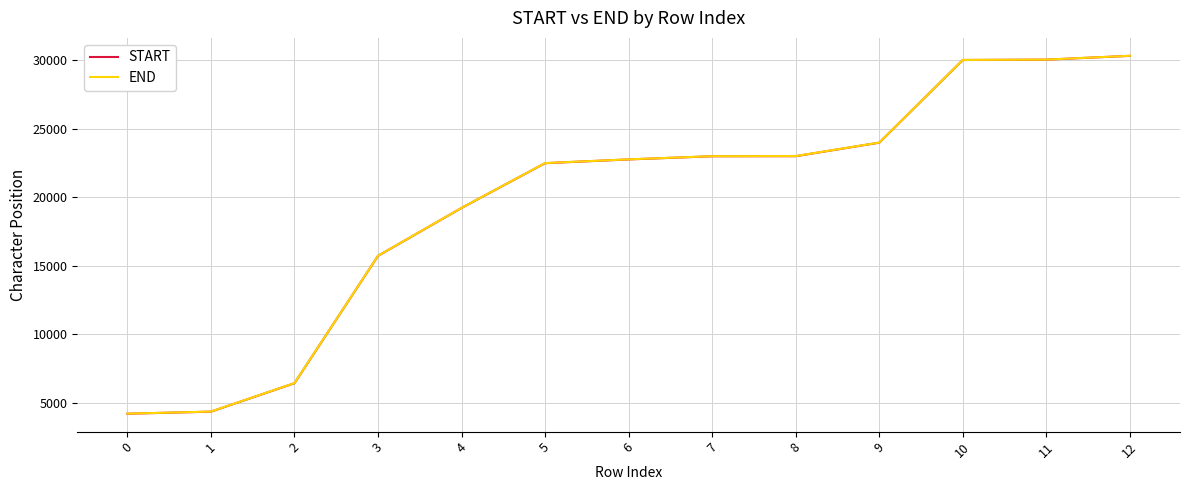

What is the difference between the maximum and minimum values in the START series?

26102